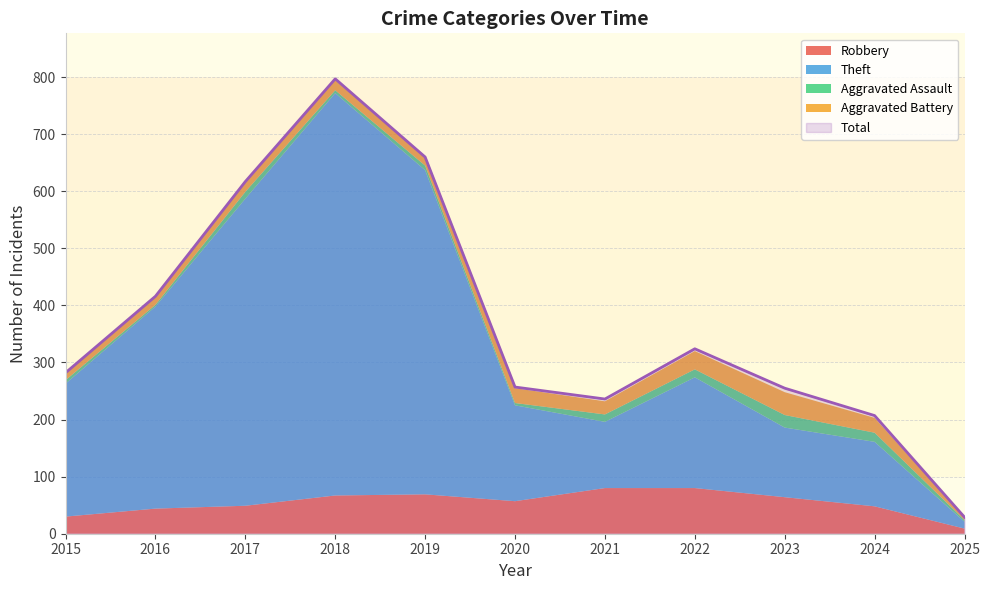

What is the value of the Theft point at the 3rd from the left?

538